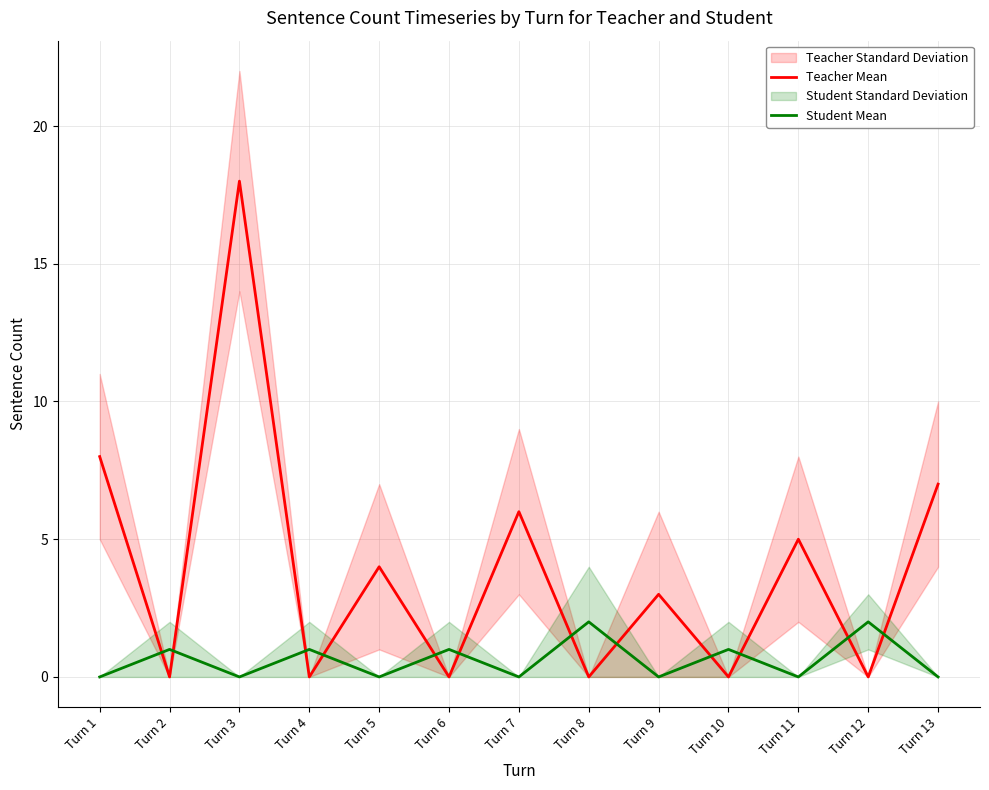

Which series ends up on top after the final intersection of Student Mean and Teacher Mean?

Teacher Mean